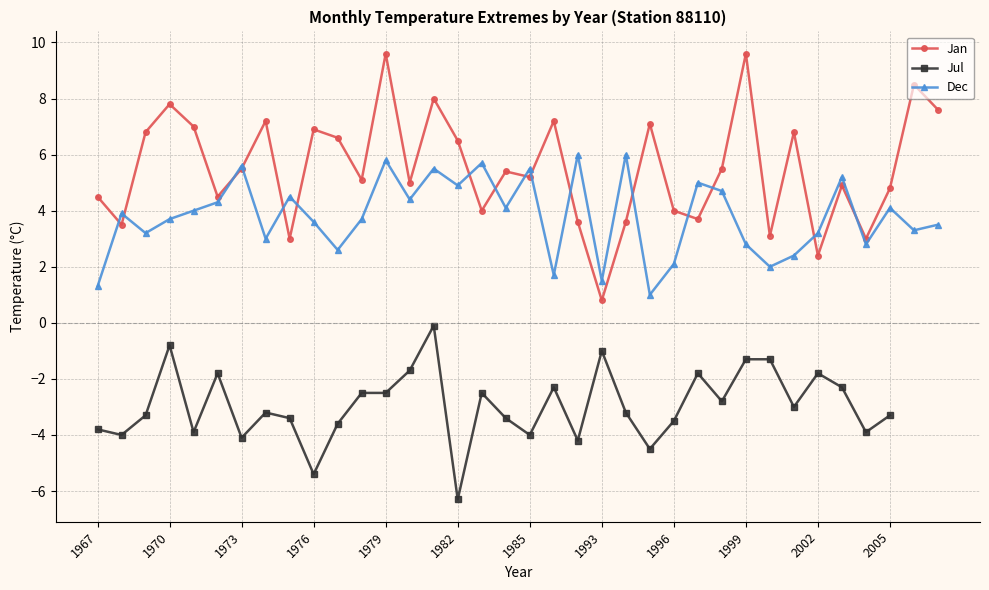

True or false: Dec has a value of 5.6 at 1973.

True